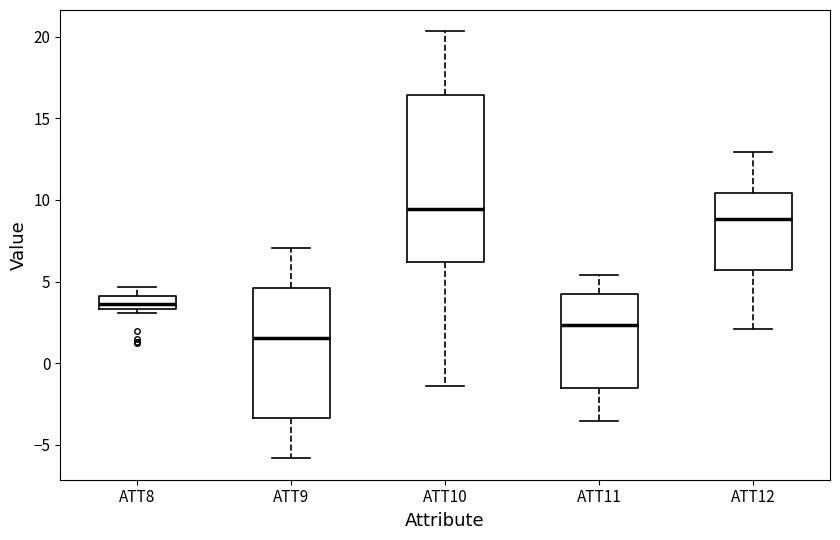

Reading left to right, read every box against the y-axis: the position of its median line, the range the box covers, and the ends of its whiskers. The values are not printed on the chart, so give them approximately, as read against the axis.

ATT8: median 3.5 (inside the box), box 3.5 to 4.0, whiskers 3.0 to 4.5
ATT9: median 1.5, box -3.5 to 4.5, whiskers -6.0 to 7.0
ATT10: median 9.5, box 6.0 to 16.5, whiskers -1.5 to 20.5
ATT11: median 2.5, box -1.5 to 4.0, whiskers -3.5 to 5.5
ATT12: median 9.0, box 5.5 to 10.5, whiskers 2.0 to 13.0